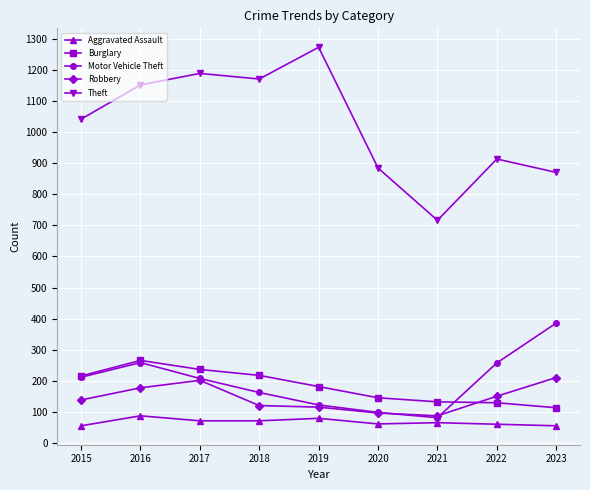

Between 2015 and 2019, which series saw the biggest shift?

Theft